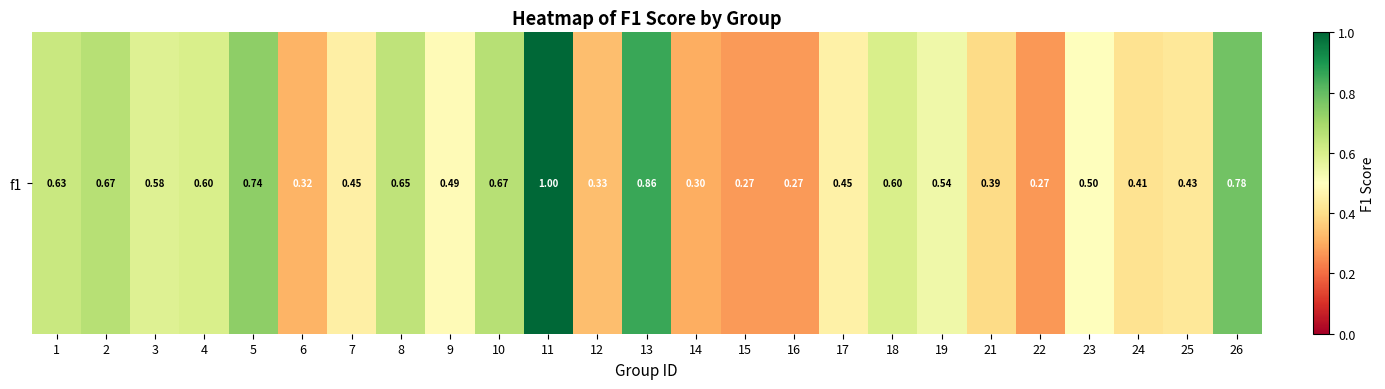

Count the number of categories in the chart.

25